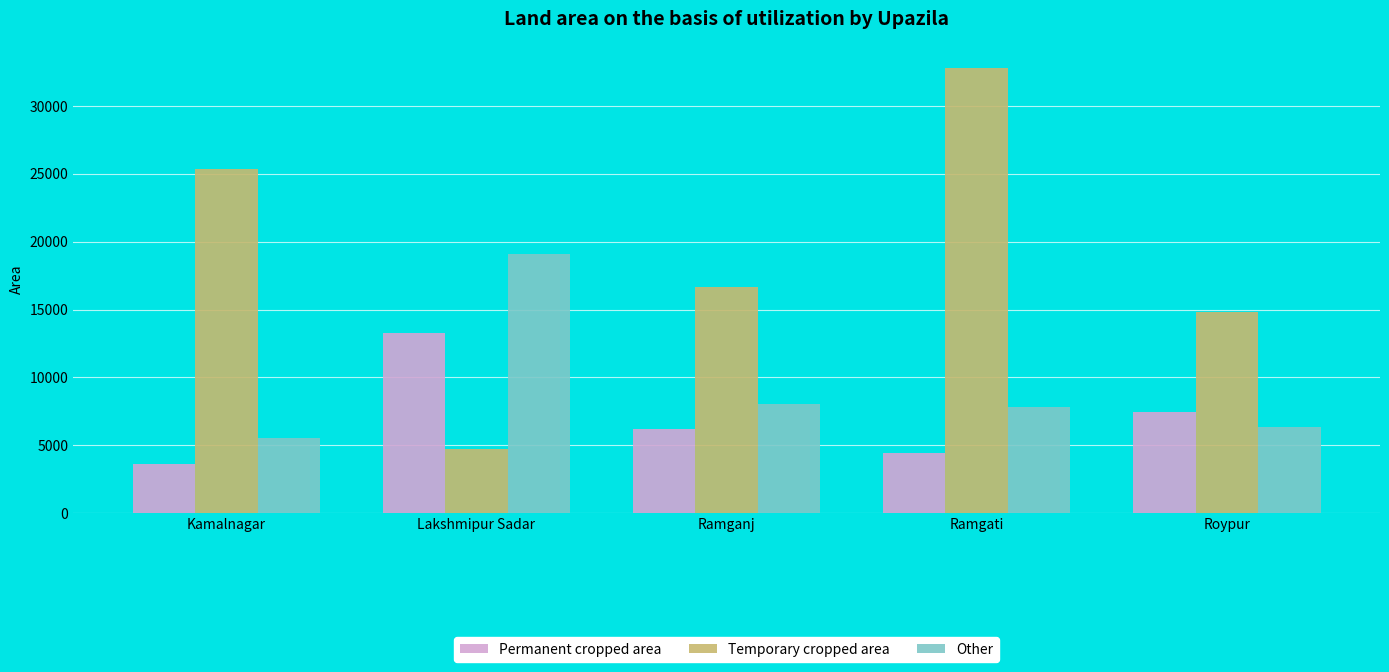

What is the sum of the Other values at Kamalnagar and Ramganj?

13543